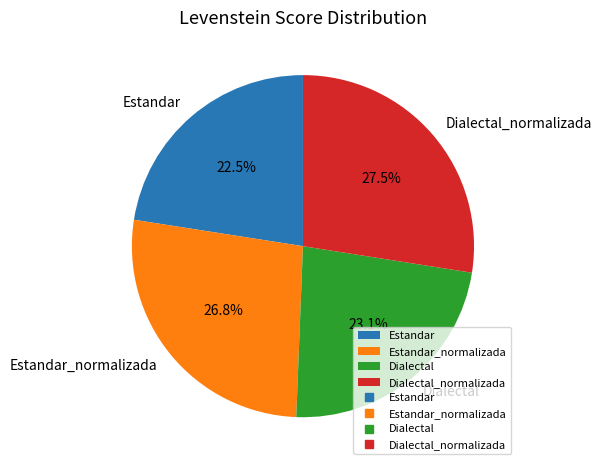

To the nearest percent, what is the difference between the Dialectal_normalizada and Estandar_normalizada slice percentages?

1%